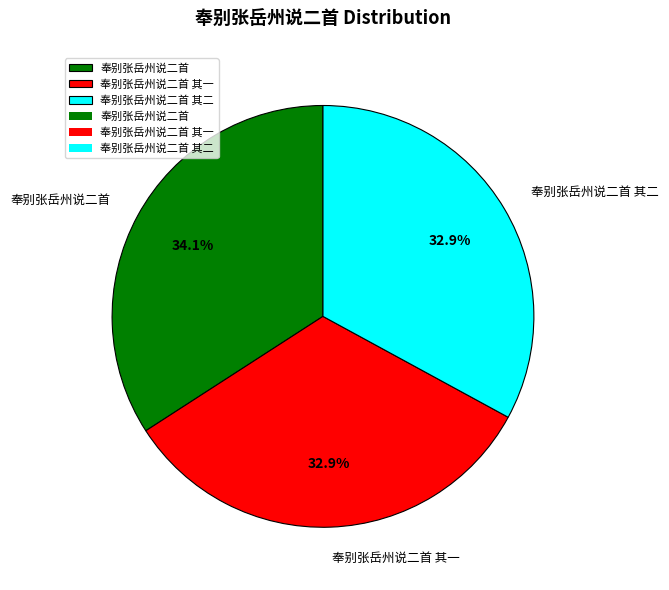

To the nearest percent, what is the difference between the largest and smallest slice percentages?

1%